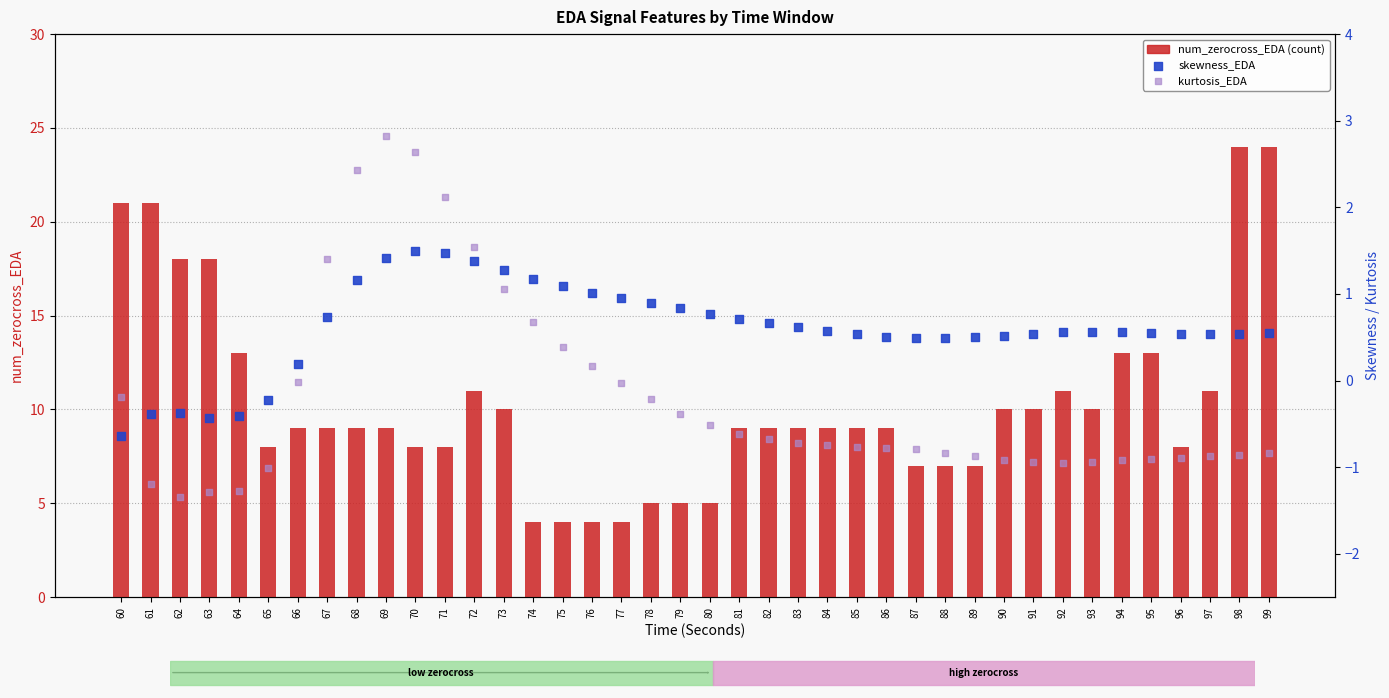

Which series has the widest spread of Y values?

num_zerocross_EDA